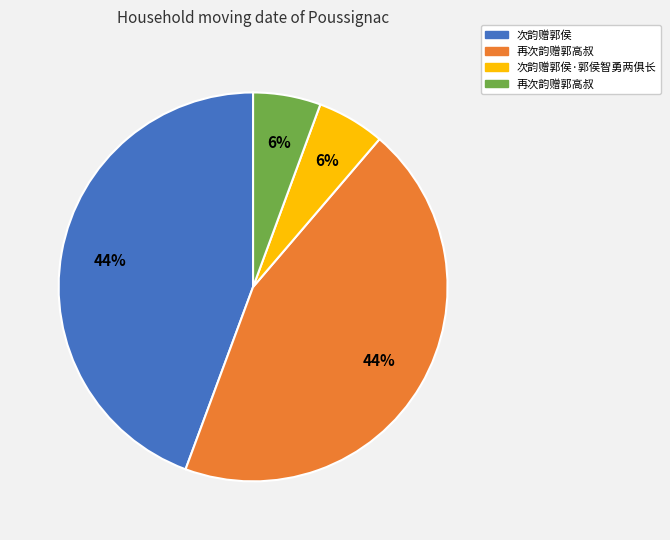

Is there a majority slice in this chart?

No